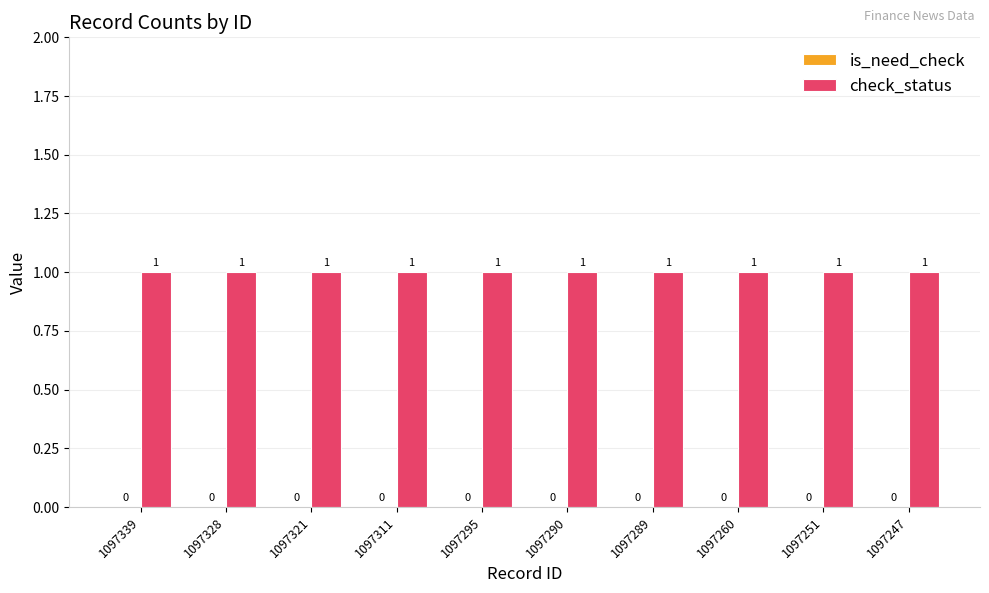

How many groups of bars are there?

10